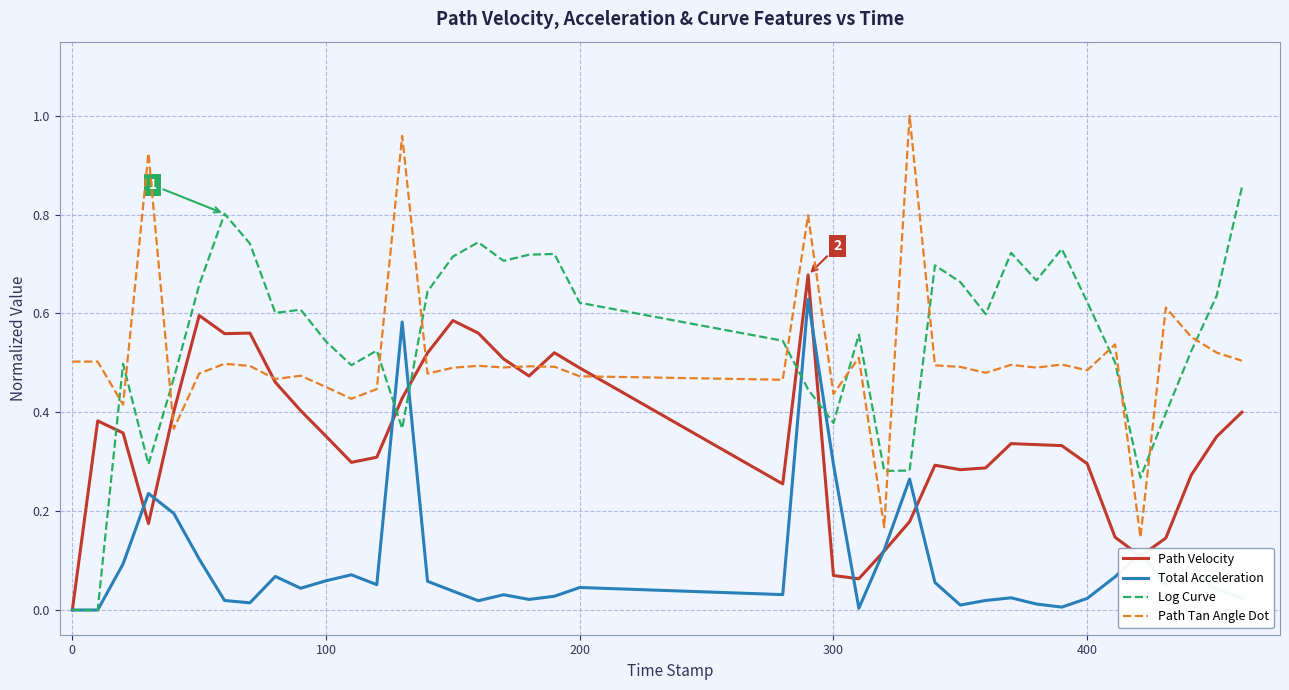

True or false: Path Tan Angle Dot and Log Curve intersect in this chart.

True